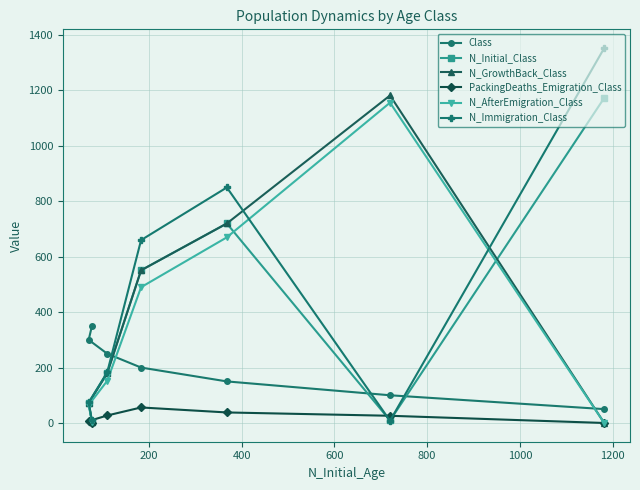

Which series has the largest range (max minus min)?

N_Immigration_Class